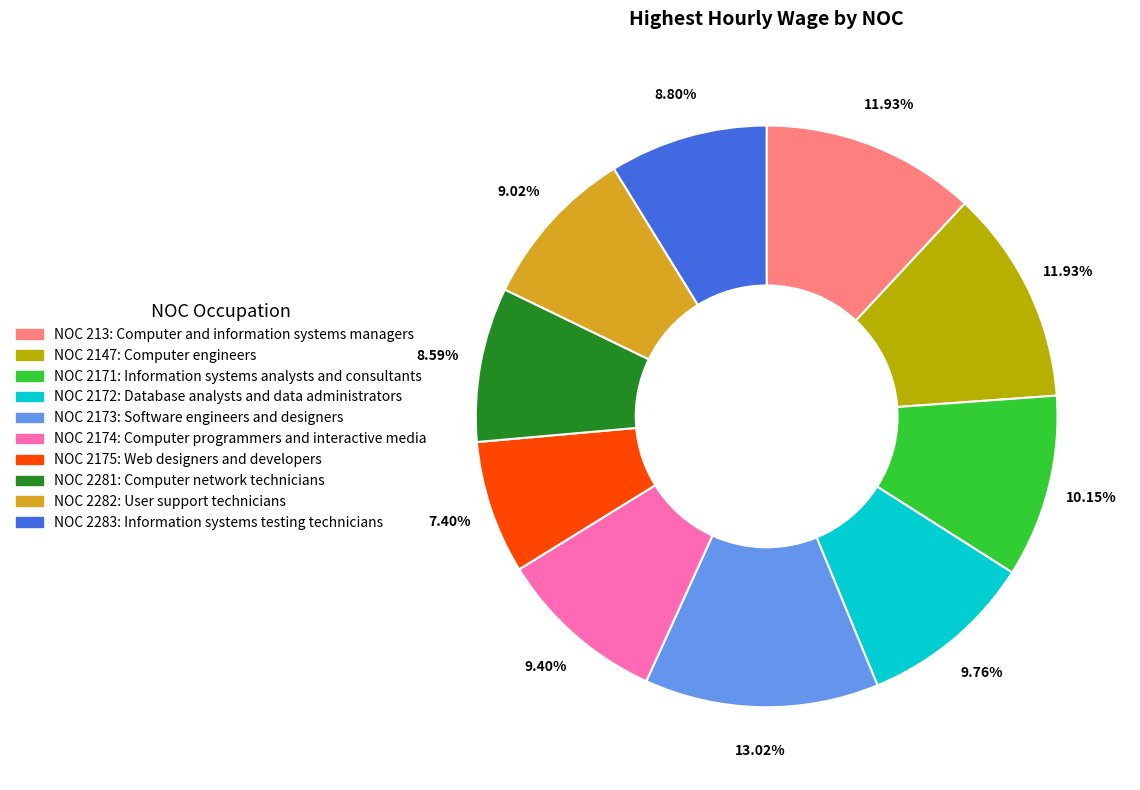

Is there a majority slice in this chart?

No